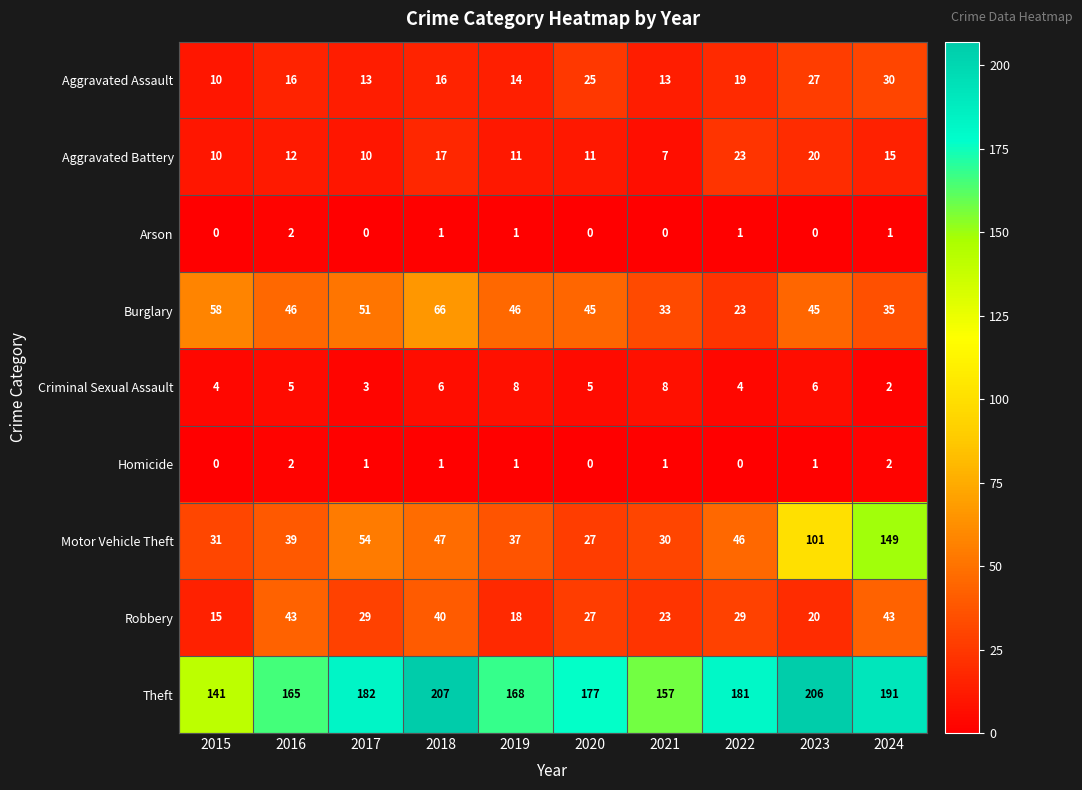

Where is Aggravated Battery nearest to the value 15?

2024